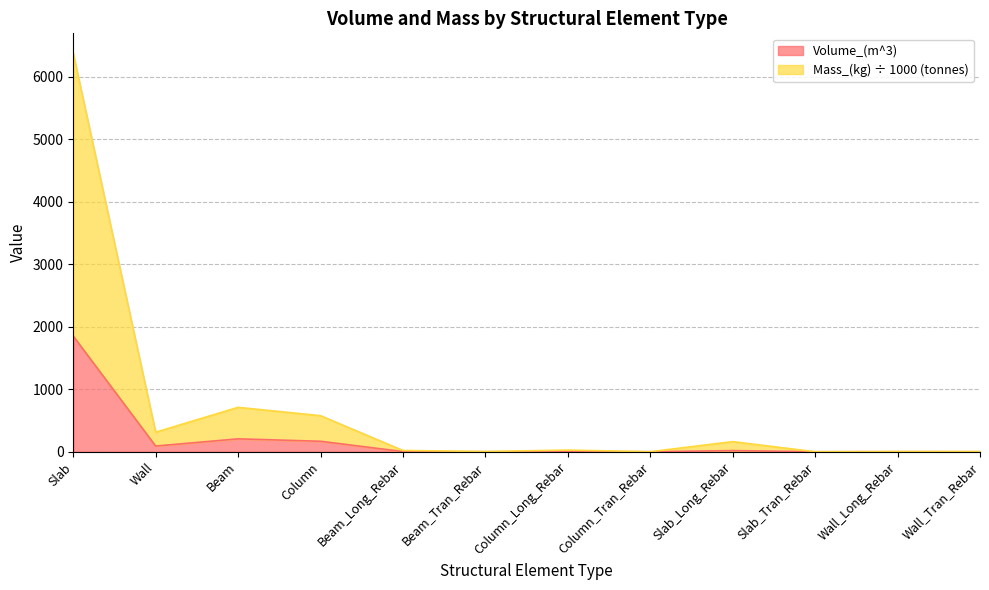

At which category does the chart reach its minimum across all series?

Slab_Tran_Rebar